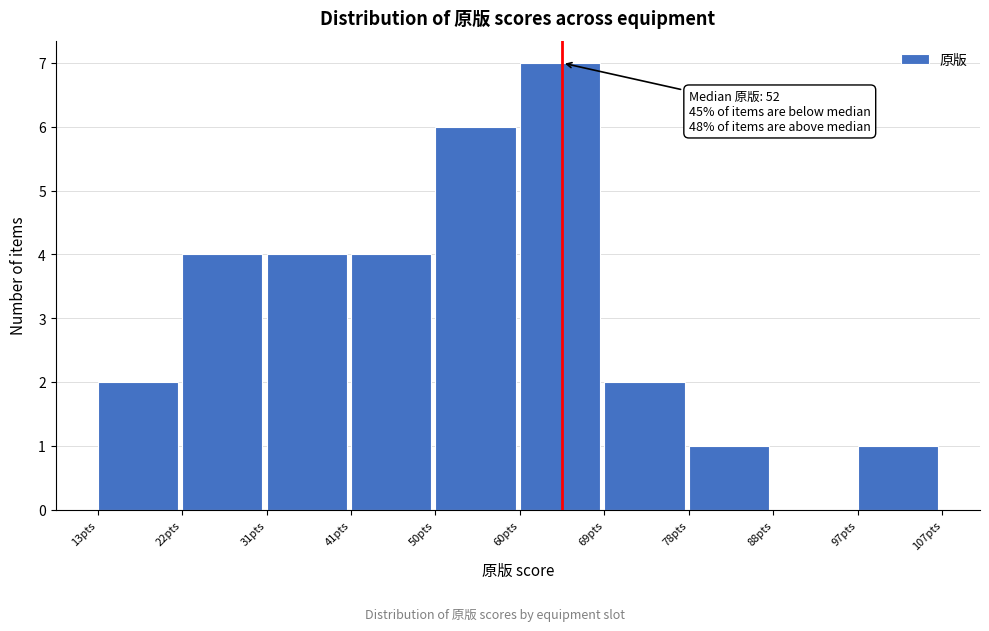

Over which range of the x-axis is the bar tallest?

60.0 to 69.4